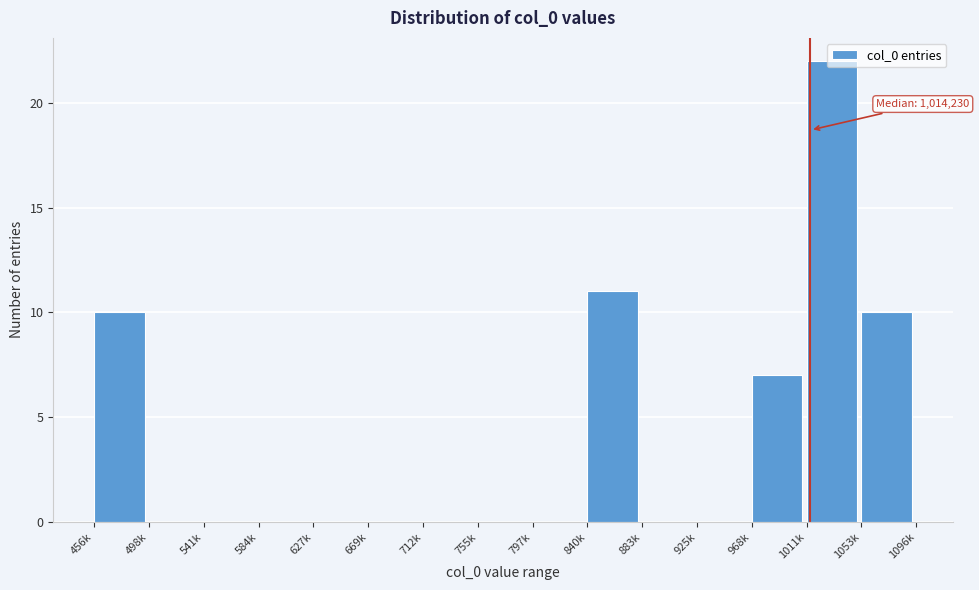

What is the change in value from 712k to 840k?

+11